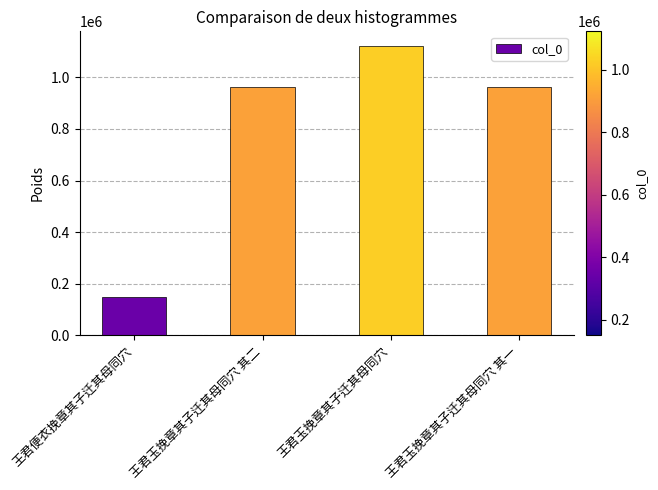

The chart shows a value of 438780 at 王君玉挽章其子迁其母同穴 其一. True or false?

False